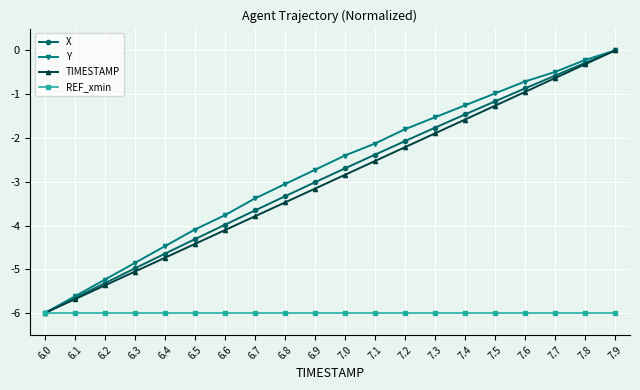

What is the sum of the X values at 7.3 and 7.7?

-2.3